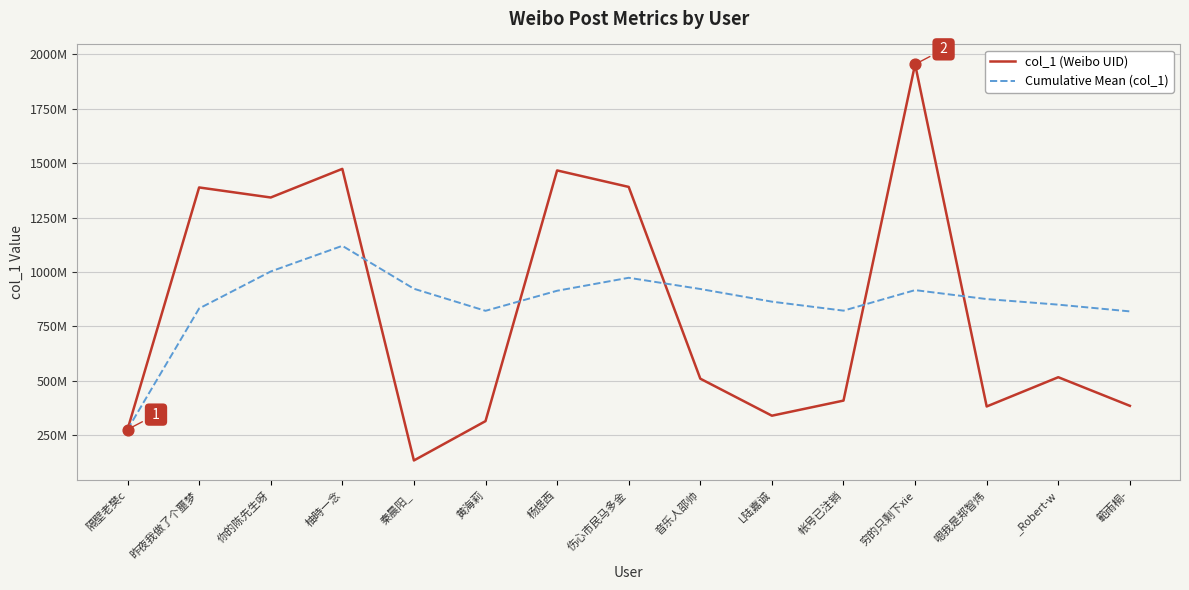

Which series has the largest total across all categories?

Cumulative Mean (col_1)